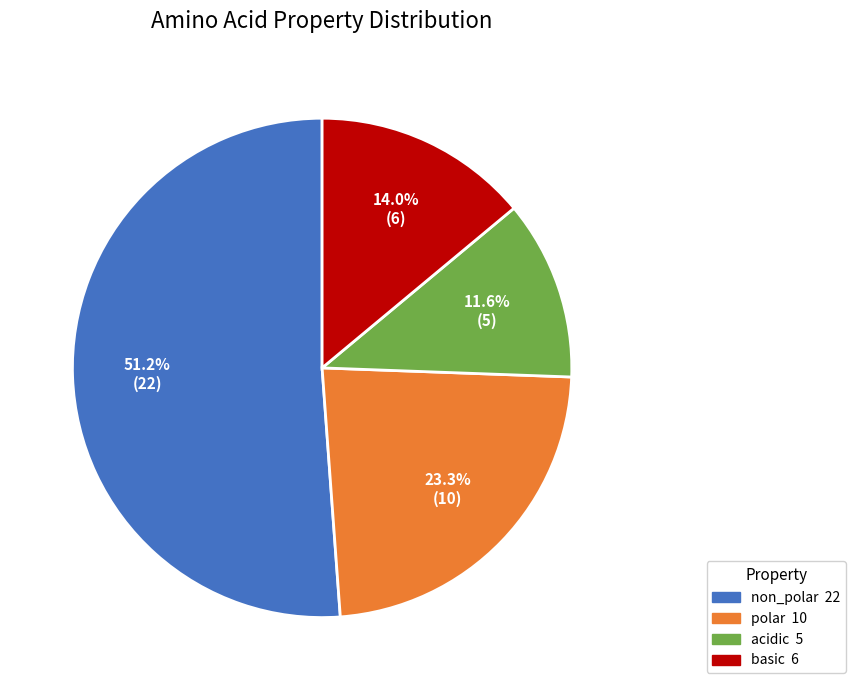

To the nearest percent, what is the combined percentage of acidic and polar?

35%